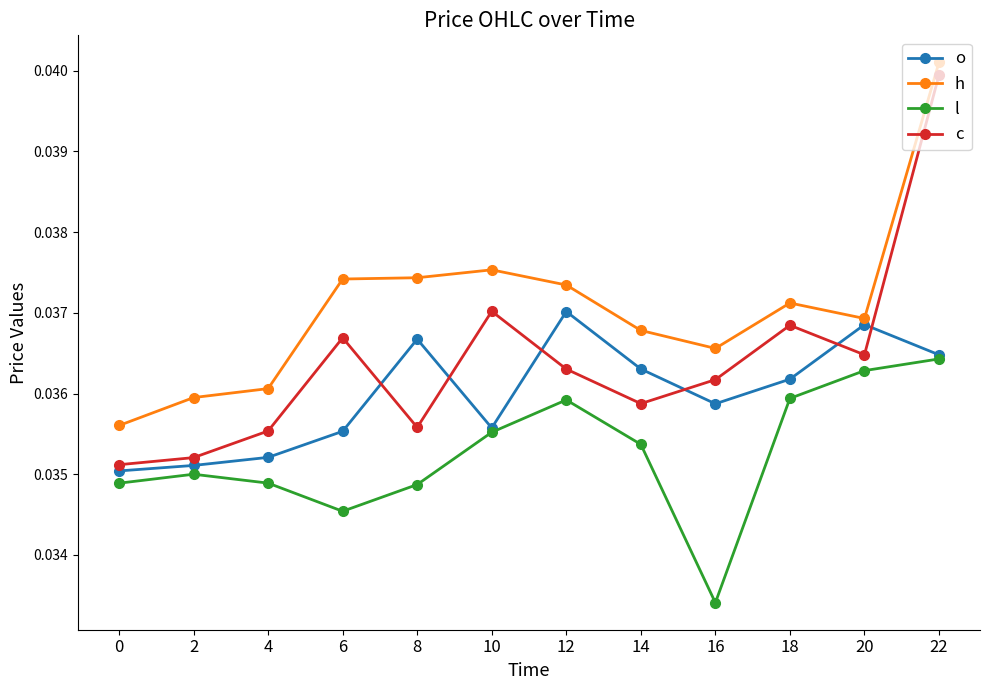

Which series changed the most between 18 and 22?

c